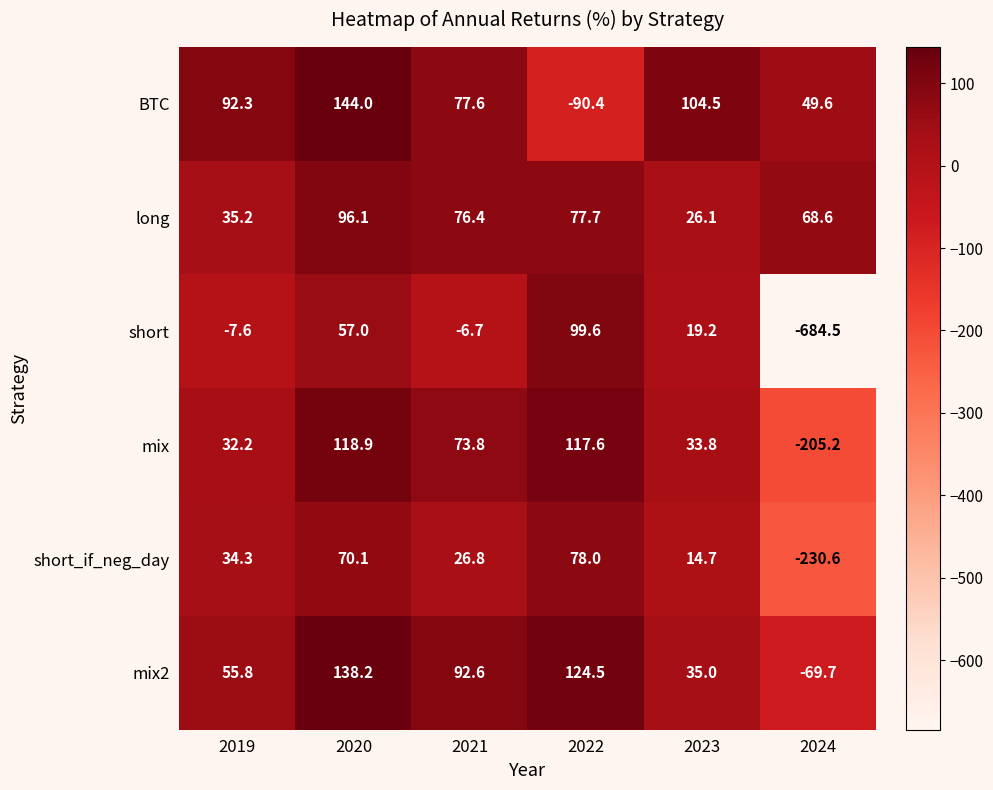

Is it true that short_if_neg_day equals 9.6 at 2021?

False